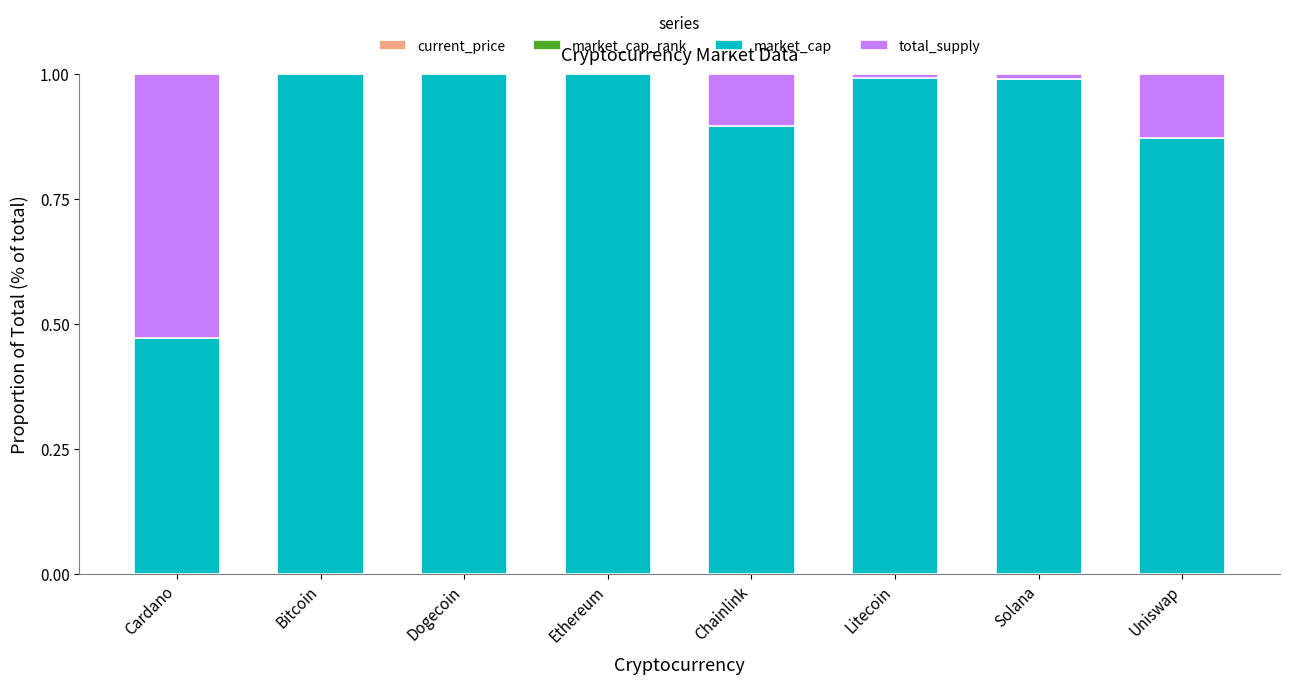

Rank the series at Chainlink from highest to lowest value.

market_cap, total_supply, market_cap_rank, current_price